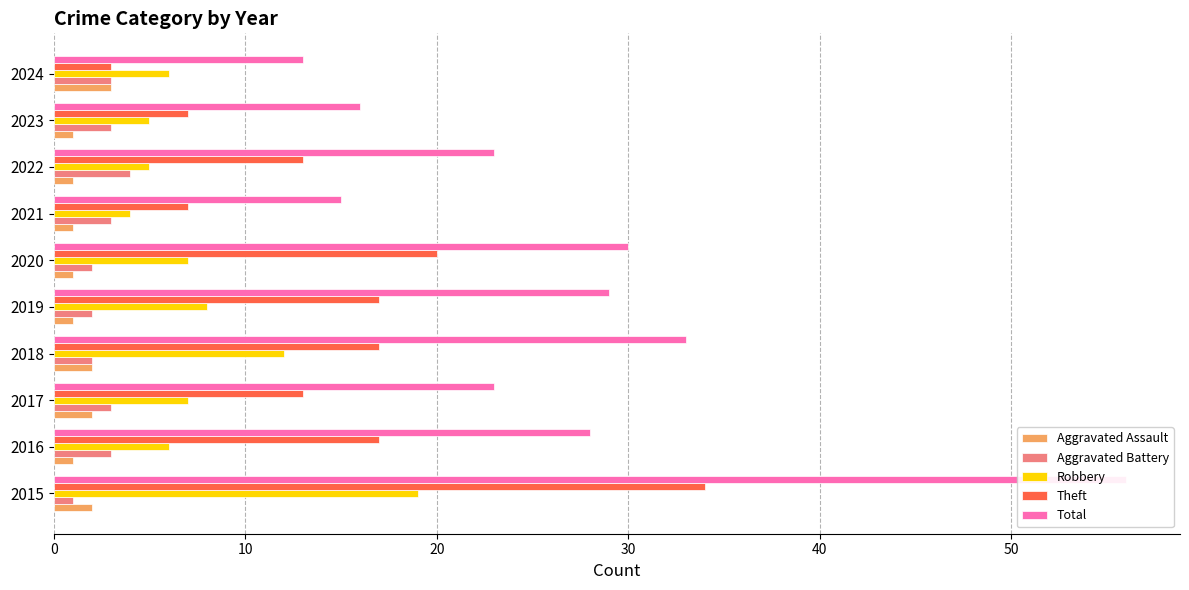

What is the sum of the Theft values at 2023 and 2016?

24